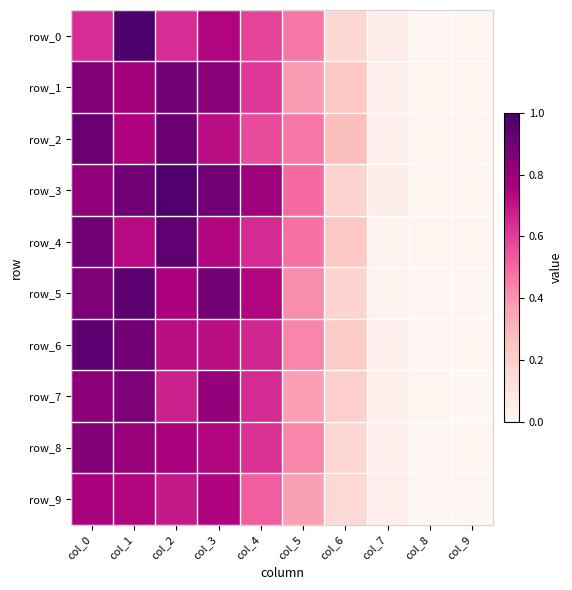

At col_9, list the series in order from smallest to largest.

row_5, row_7, row_9, row_3, row_2, row_1, row_8, row_4, row_0, row_6